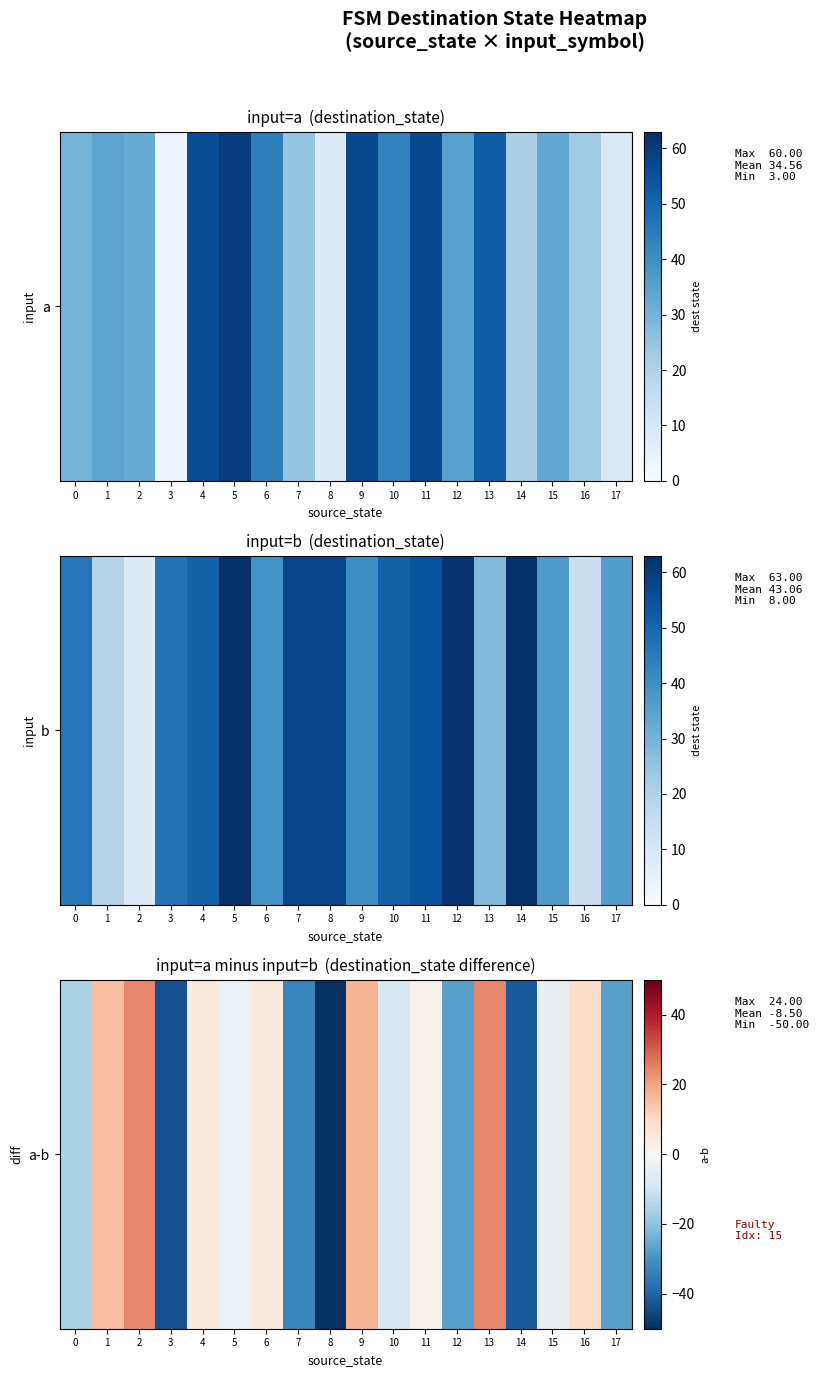

At which label does the data first exceed -3?

1